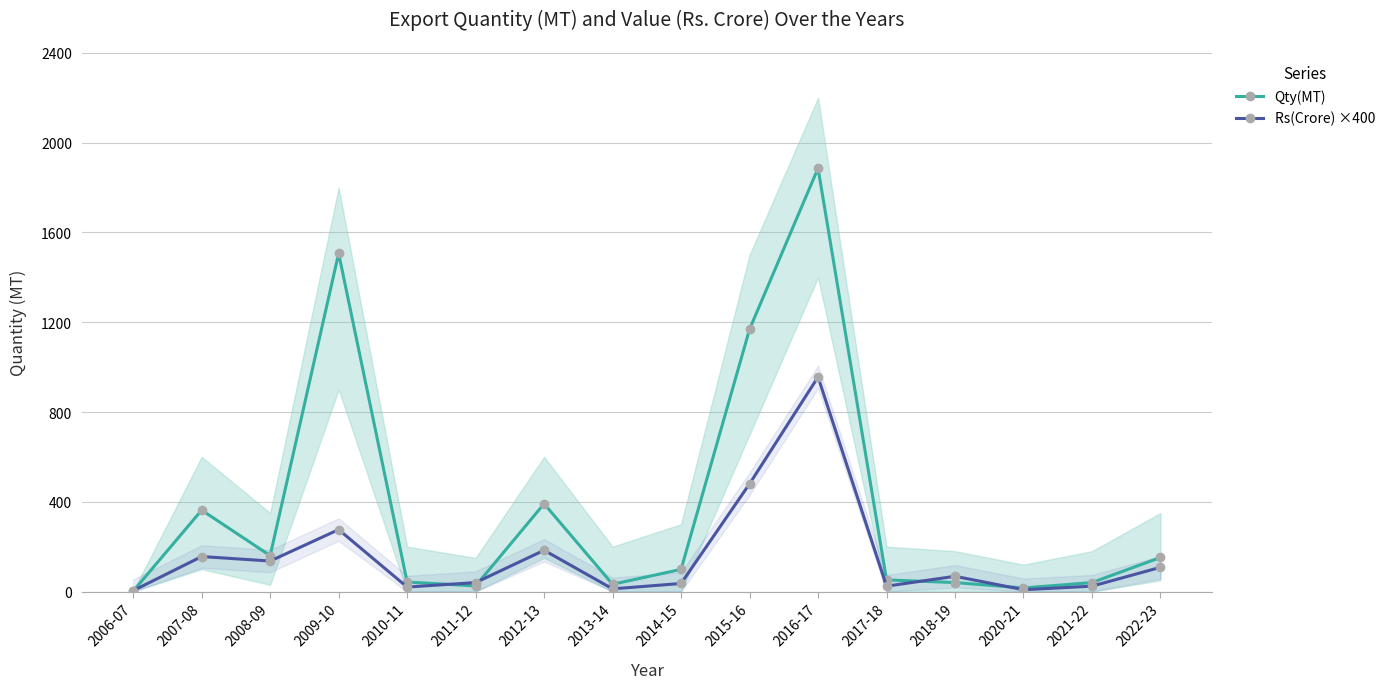

Which series has the largest total across all categories?

Qty(MT)